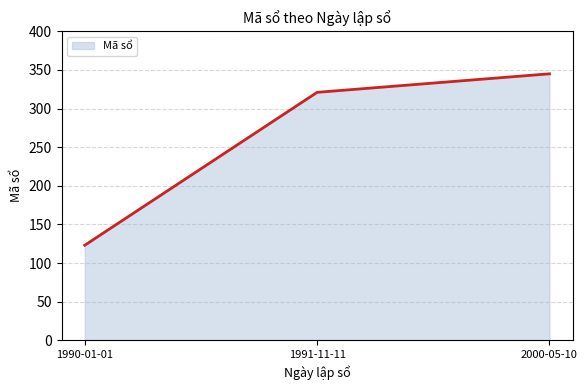

How many categories are shown in the chart?

3